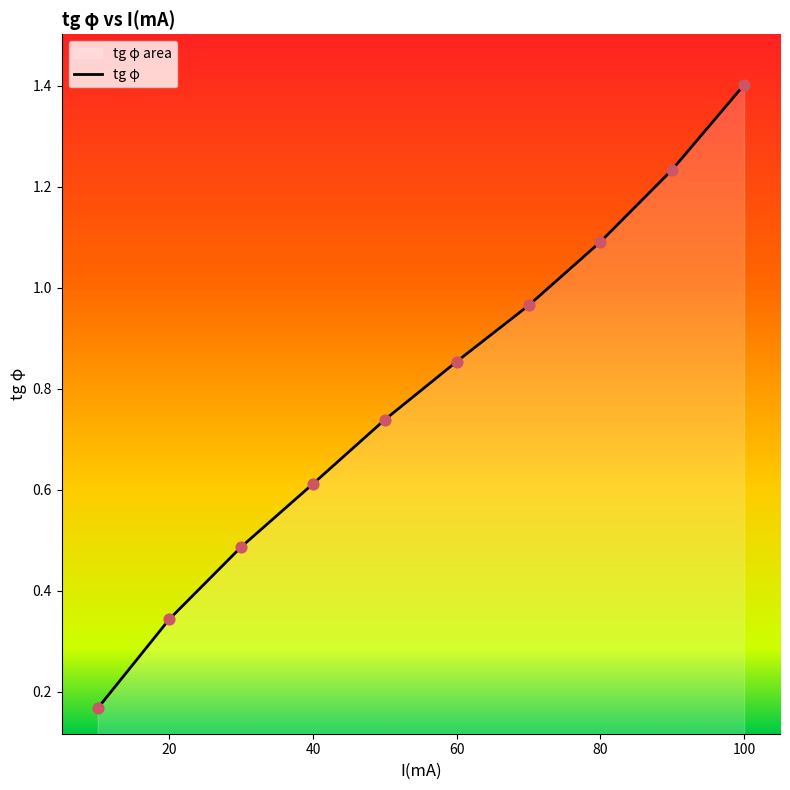

Which has a higher value, 70 or 20?

70